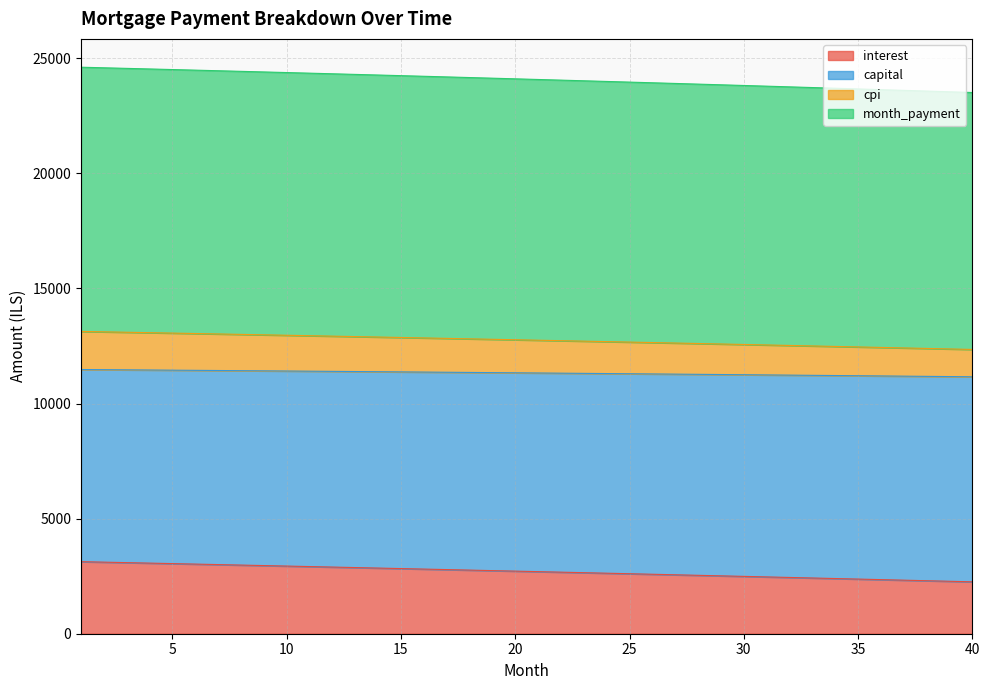

Which label corresponds to the largest value in the chart?

1